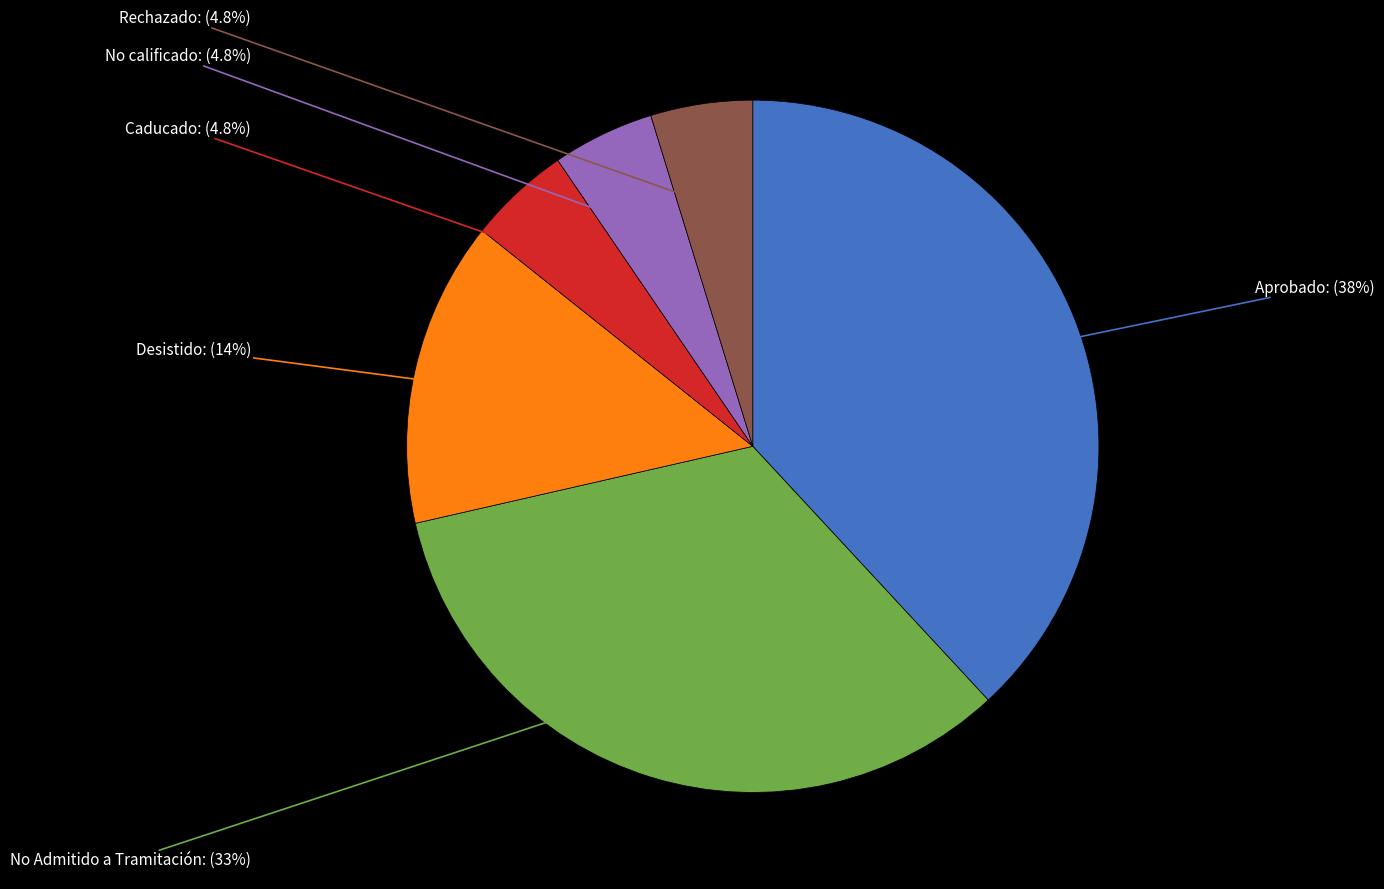

Which category has the biggest portion of the pie?

Aprobado